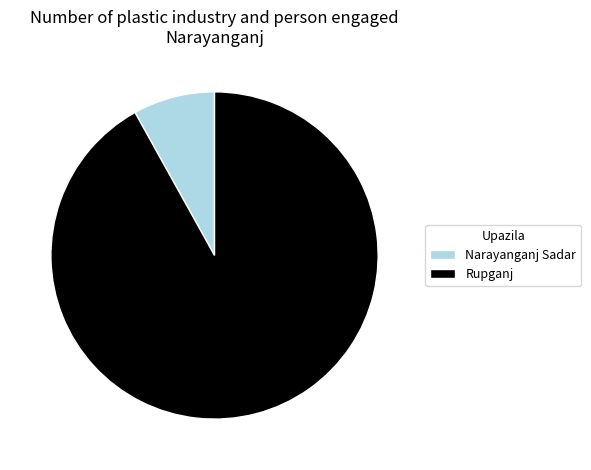

True or false: Narayanganj Sadar accounts for 8% of the total.

True